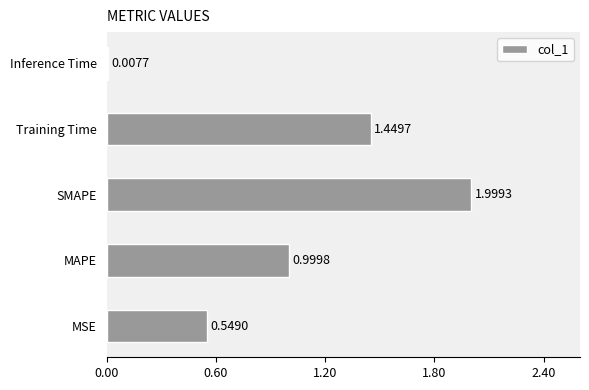

Which has a higher value, MAPE or MSE?

MAPE